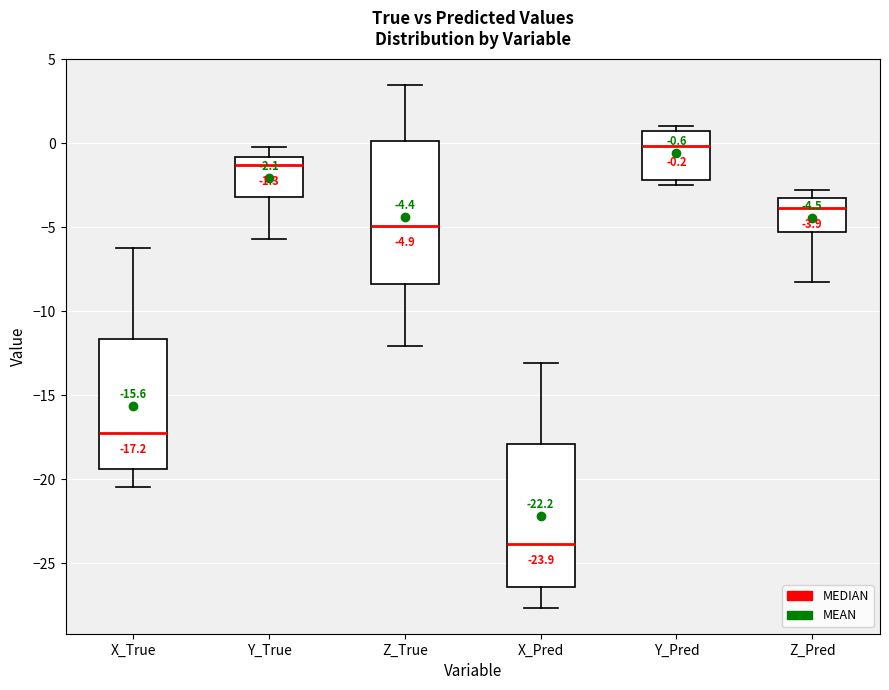

Which box has the highest median line?

Y_Pred